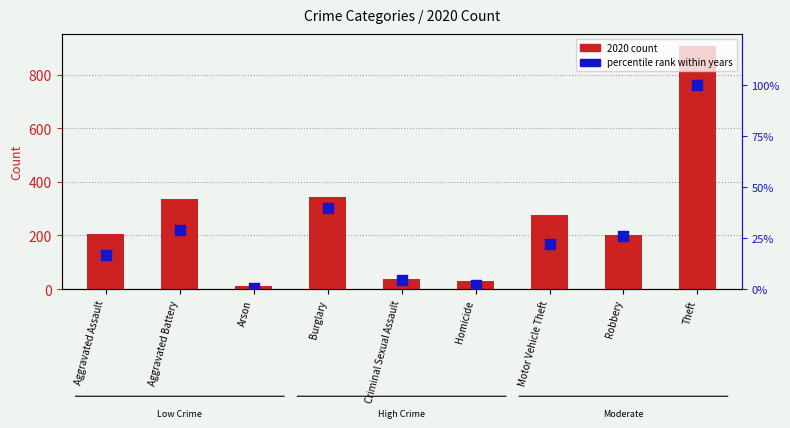

What are all the series names shown in the legend?

2020 count, percentile rank within years